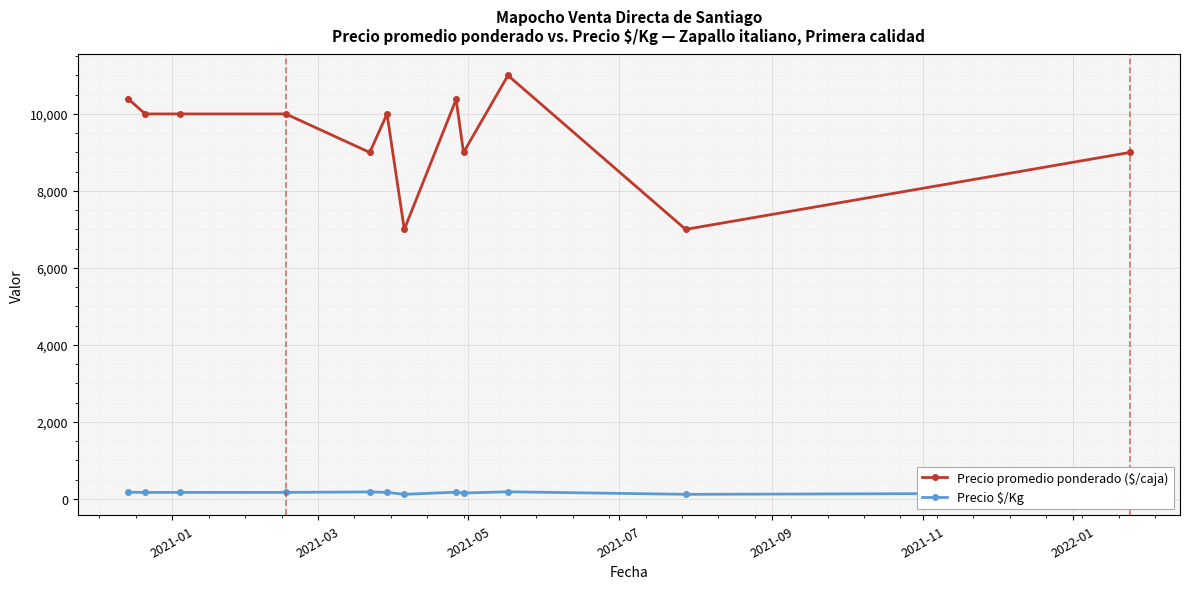

What is the average value of the Precio promedio ponderado ($/caja) series?

9398